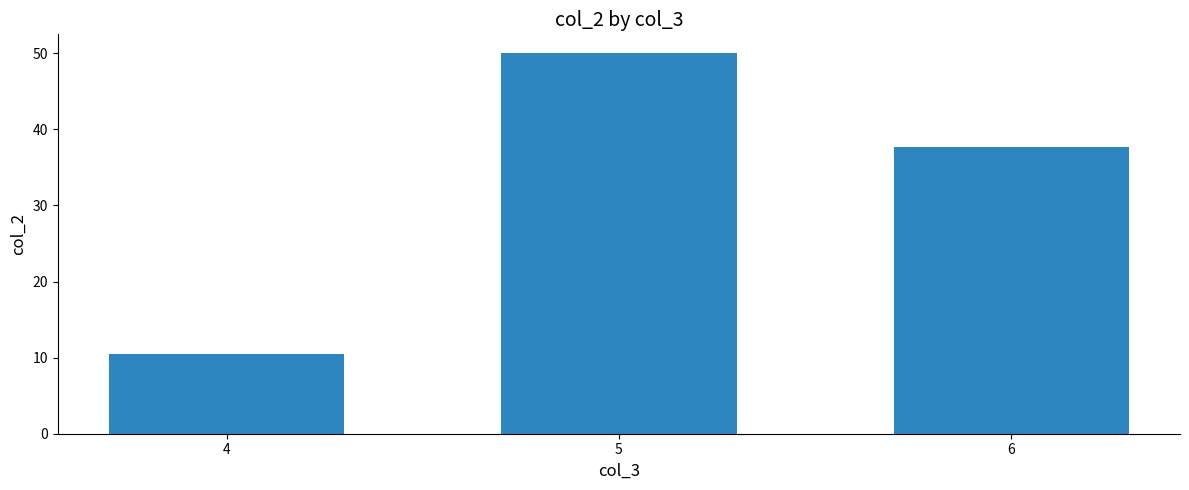

Rank the categories by value from lowest to highest.

4, 6, 5